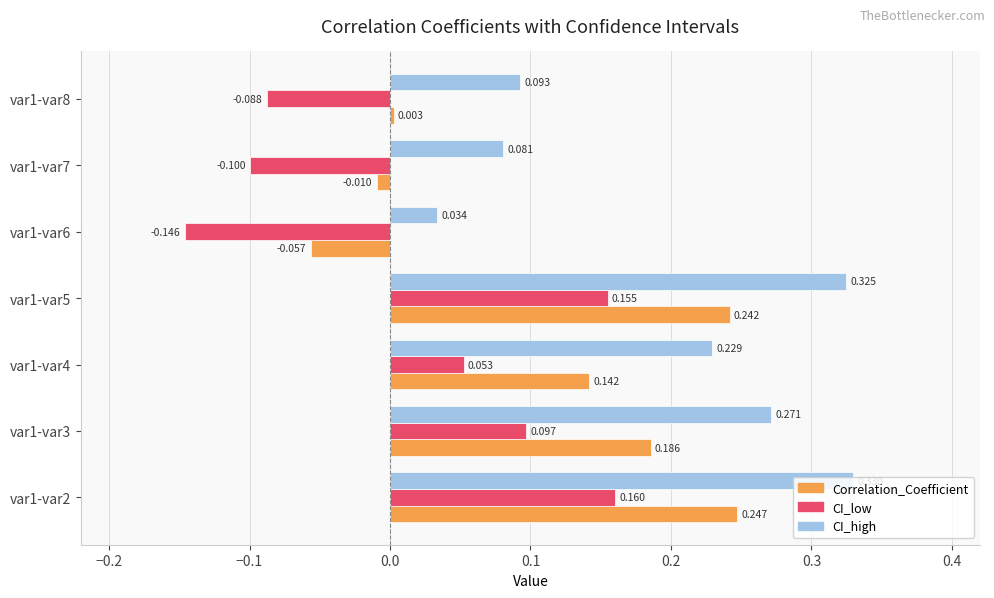

Rank the series by their maximum value, from lowest to highest.

CI_low, Correlation_Coefficient, CI_high